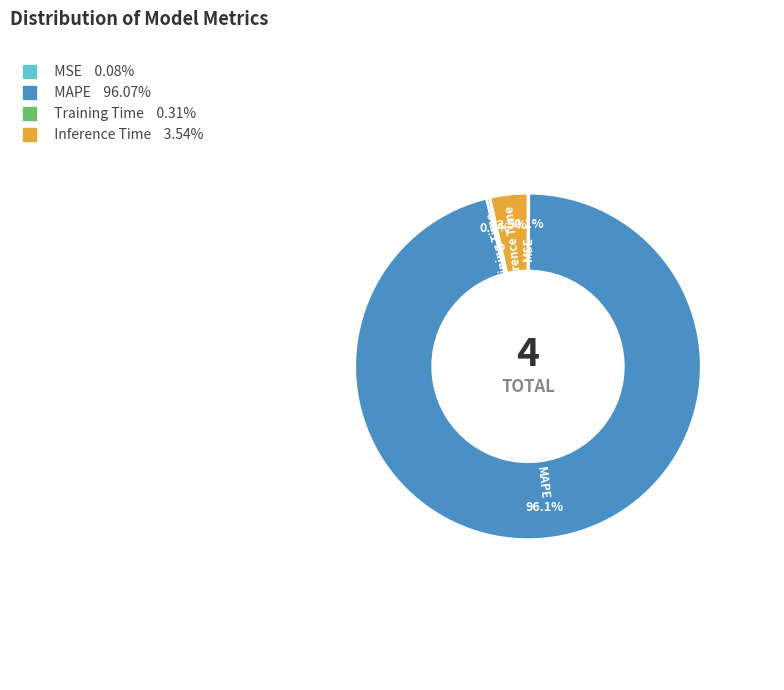

Which category accounts for the majority?

MAPE